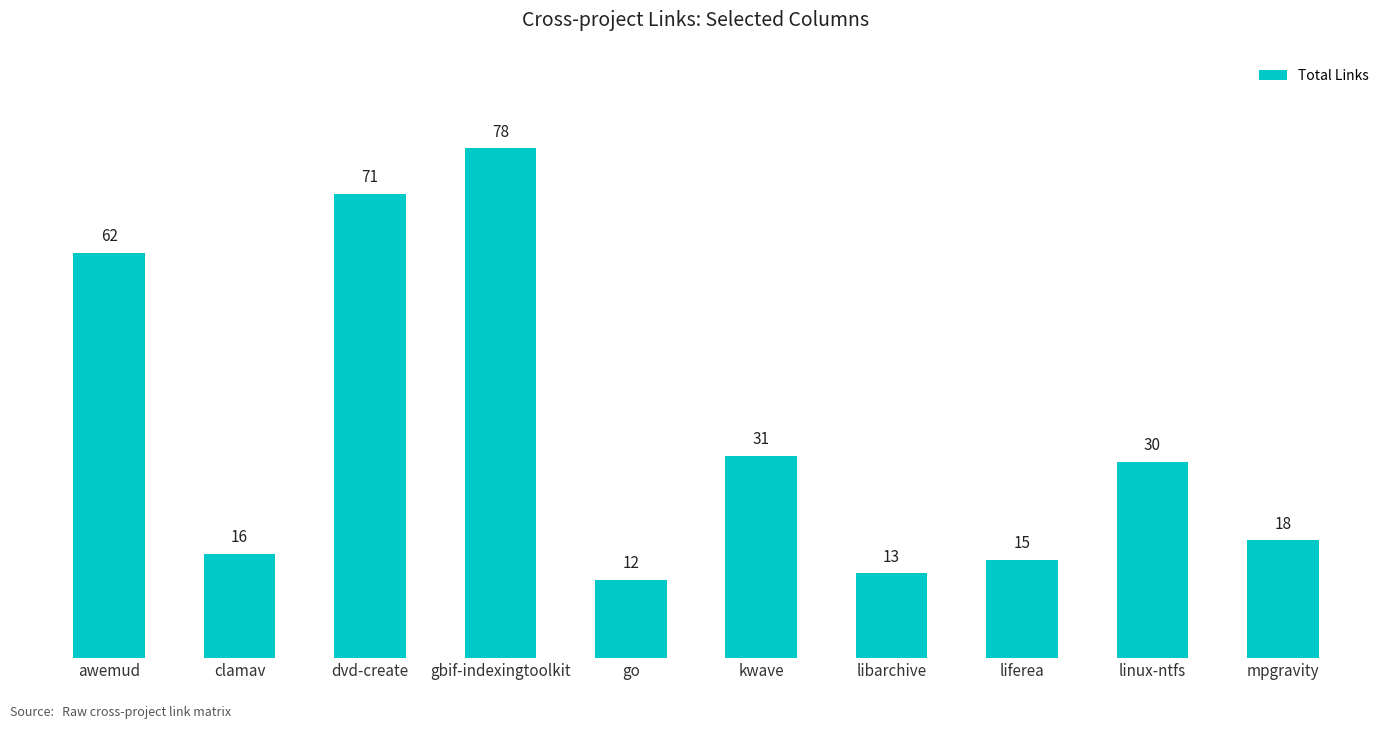

Count the number of data series in this chart.

1